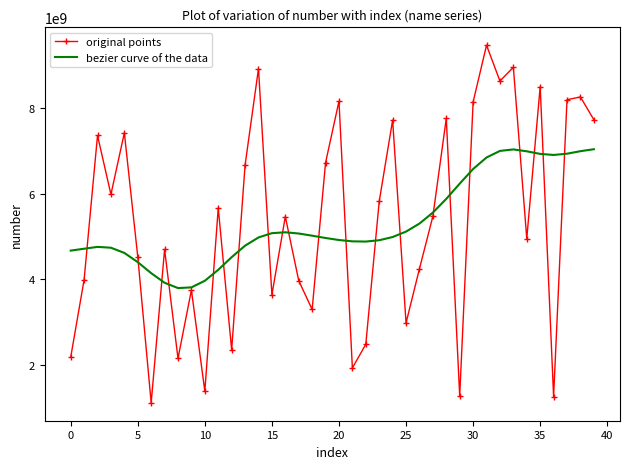

What is the lowest value of the original points series?

1114811521